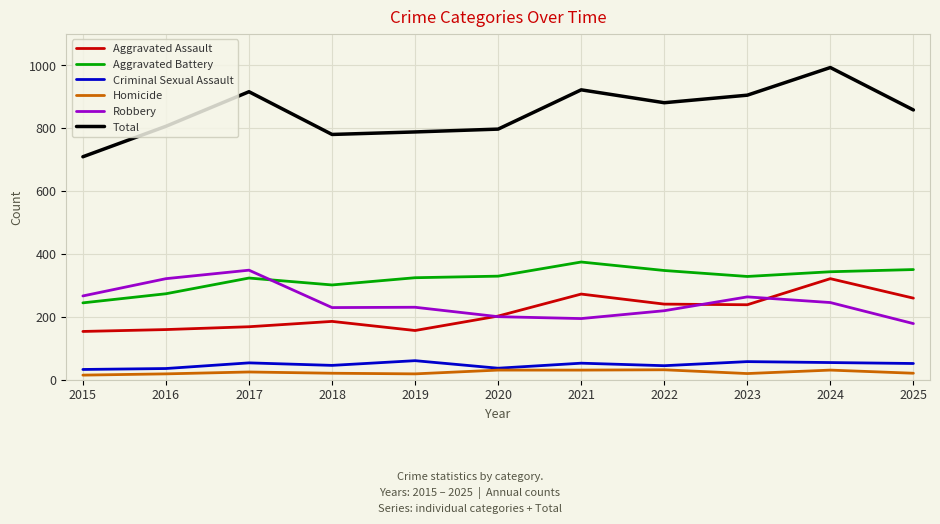

True or false: Aggravated Battery has more than 1 interior local peaks.

True